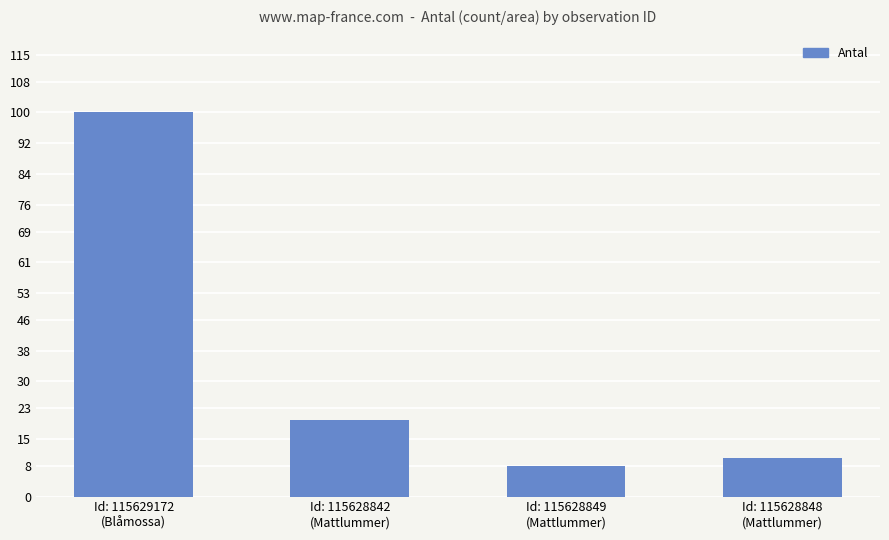

What is the ratio of the value at Id: 115629172
(Blåmossa) to the value at Id: 115628848
(Mattlummer)?

10.0